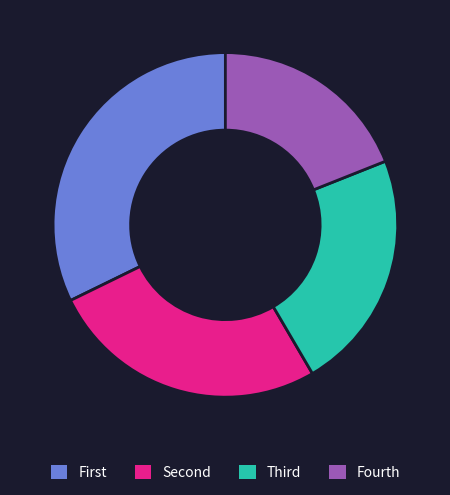

Does Fourth represent more than half of the total?

No